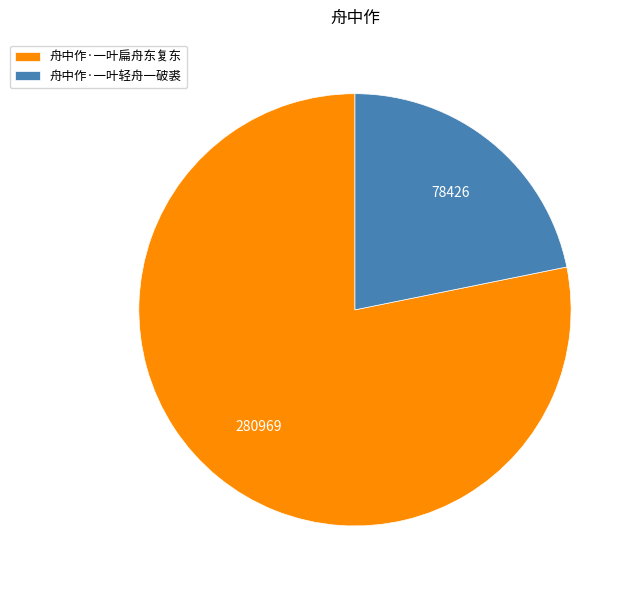

Combined, do 舟中作·一叶扁舟东复东 and 舟中作·一叶轻舟一破裘 account for over 50%?

Yes